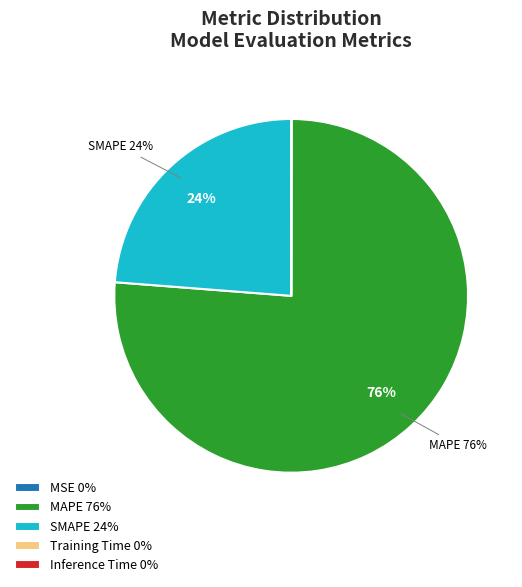

To the nearest percent, what is the difference between the largest and smallest slice percentages?

76%